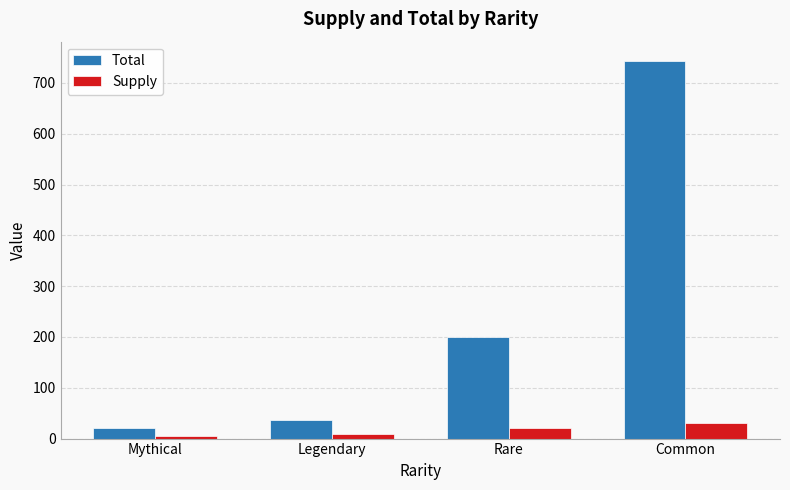

Reading left to right, list all the values displayed in this chart.

Total: 20	36	200	744
Supply: 5	9	20	31